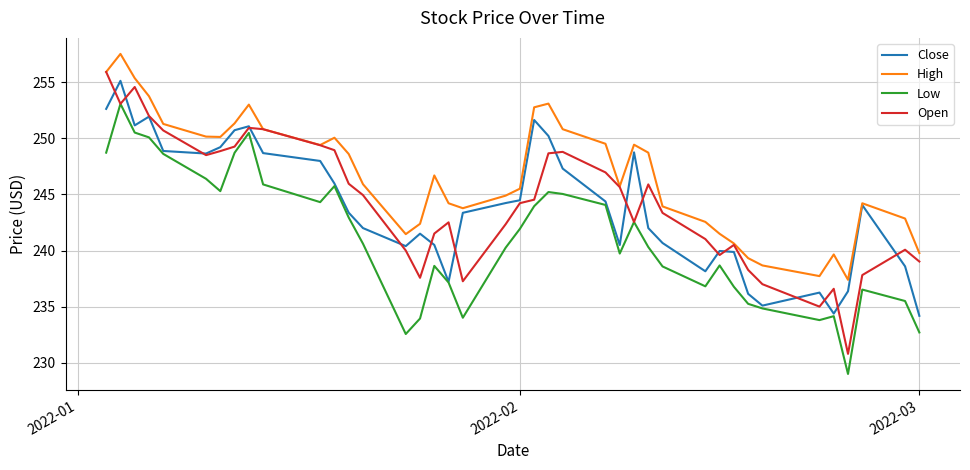

What is the minimum value for Open?

230.8